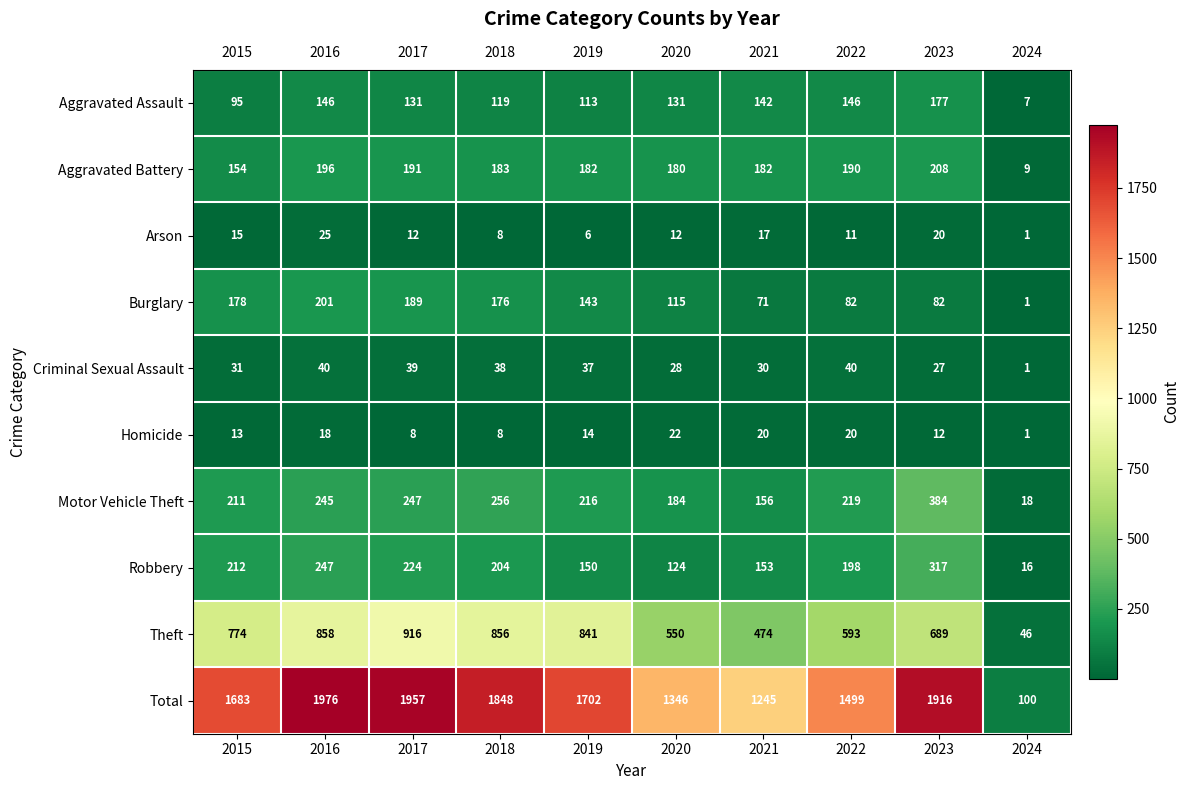

Which series has the largest total across all categories?

Total